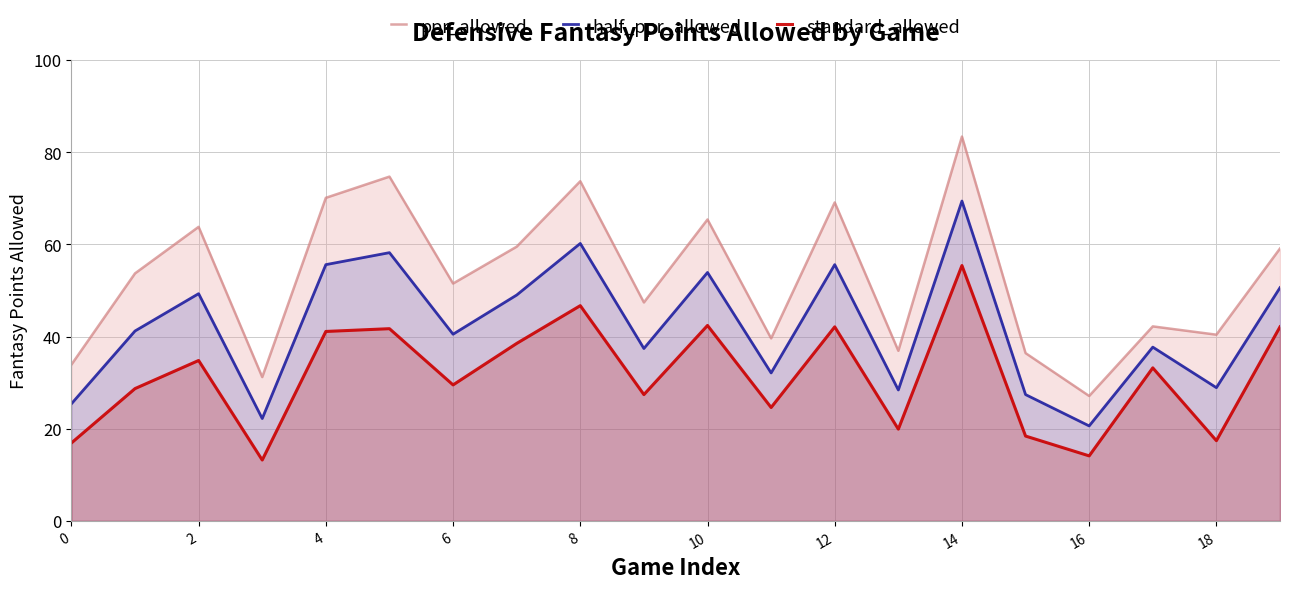

How many values in the standard_allowed series are below 33?

10